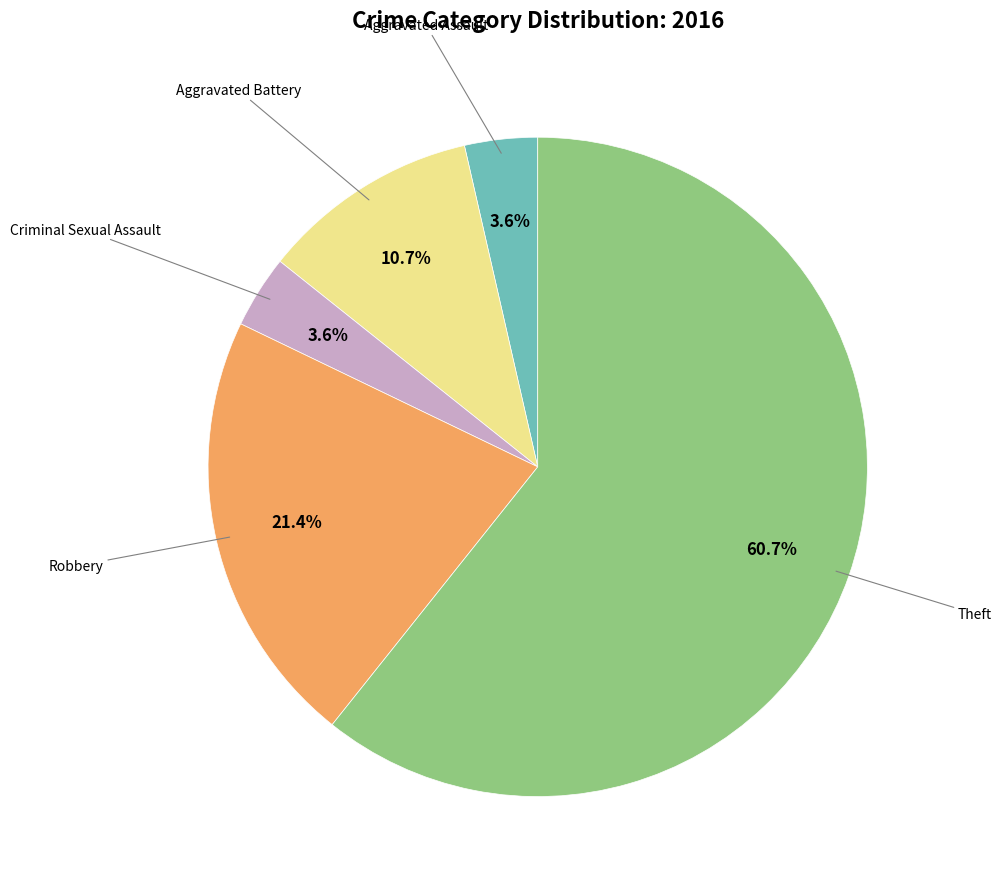

Is there a majority slice in this chart?

Yes